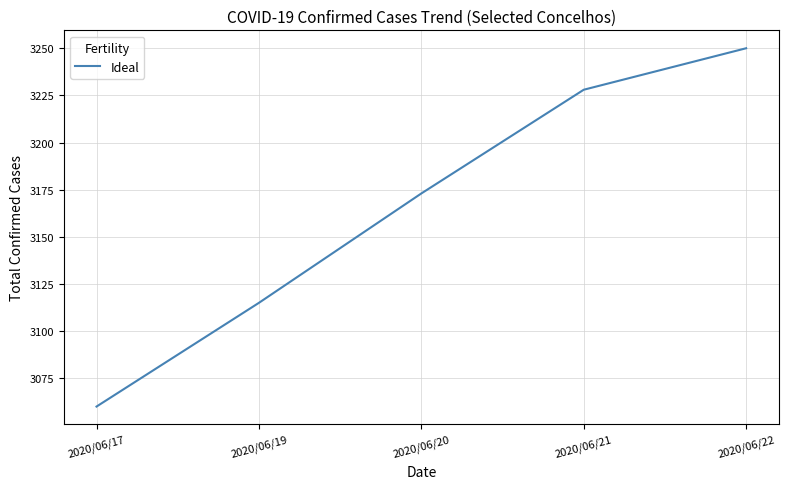

What is the ratio of the value at 2020/06/17 to the value at 2020/06/21?

0.9